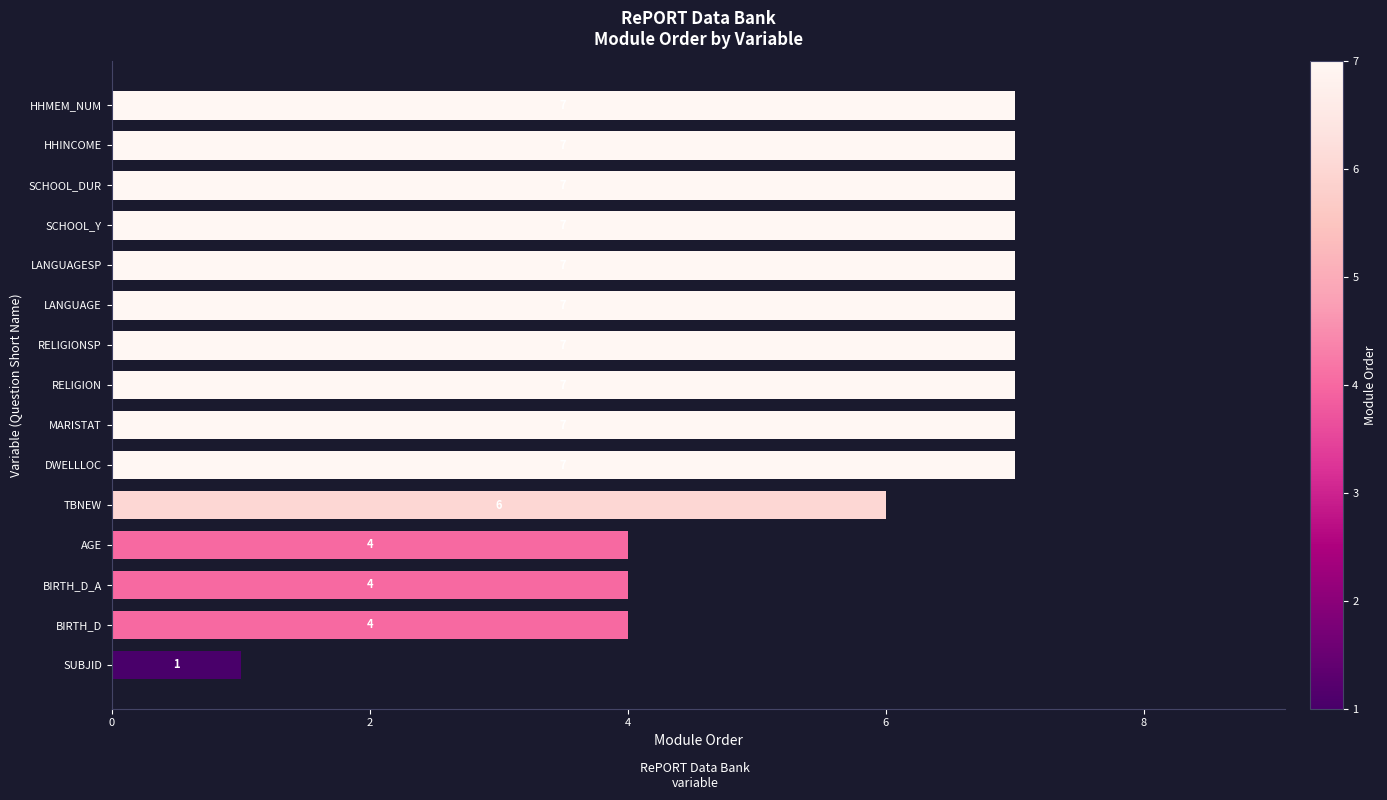

What is the change in value from AGE to HHMEM_NUM?

+3